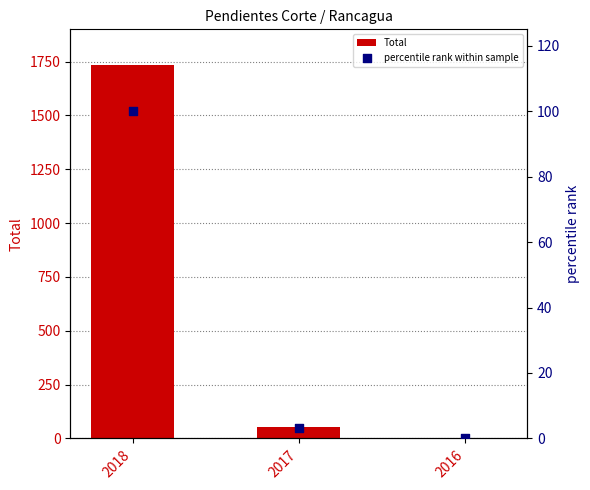

What is the total value across all series at 2017?

56.1